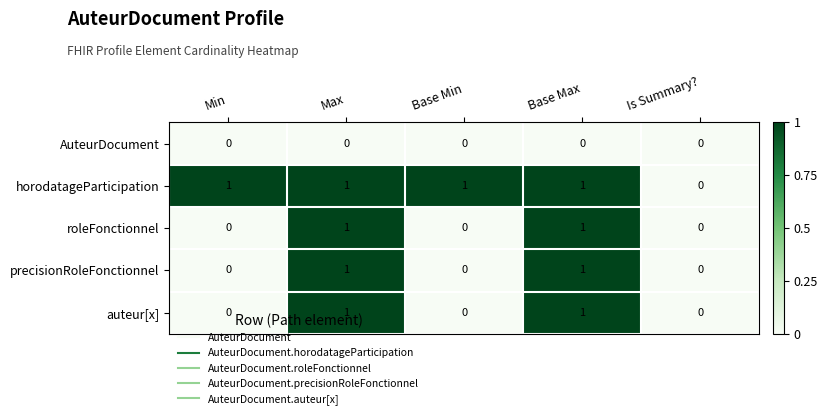

How many roleFonctionnel values are between 0 and 1?

5